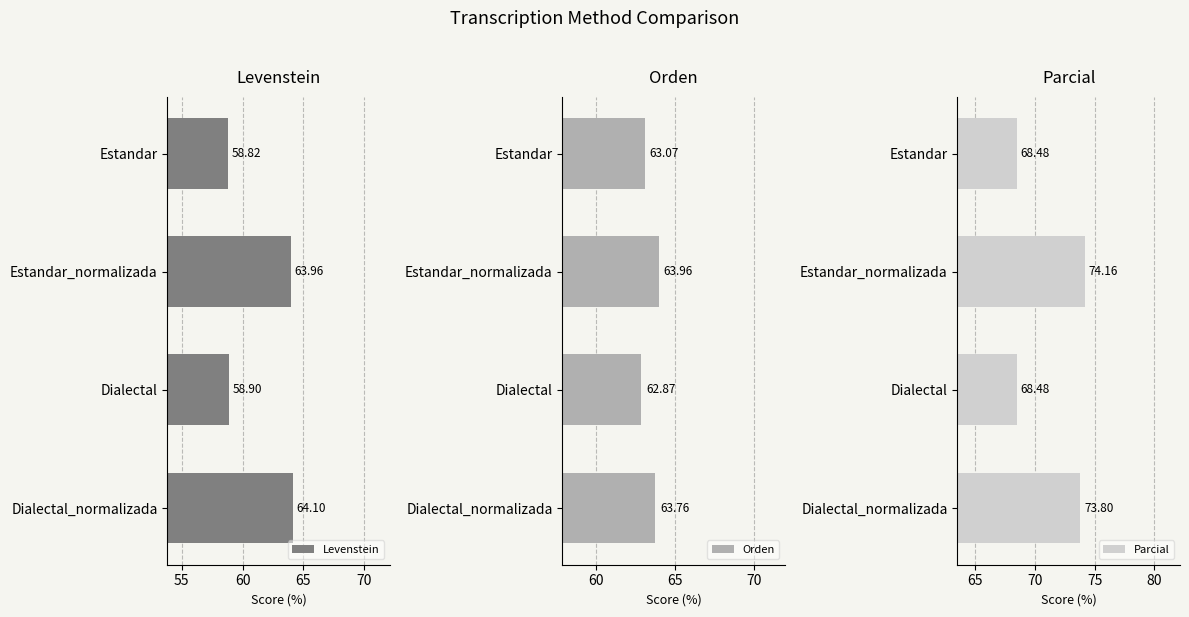

What is the value of the Parcial bar at the 4th from the left?

73.8